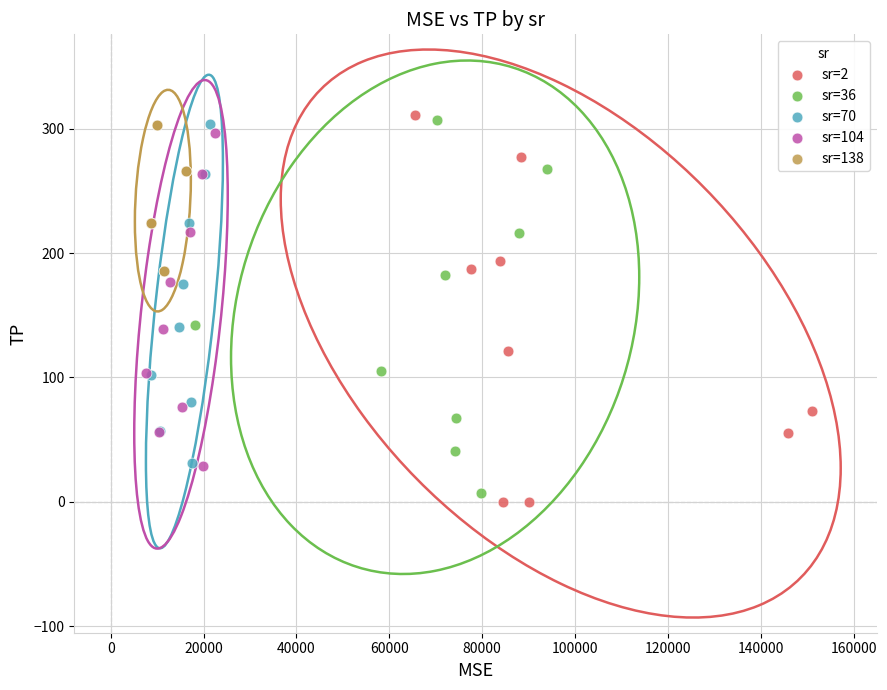

Which series reaches the maximum Y coordinate?

sr=2